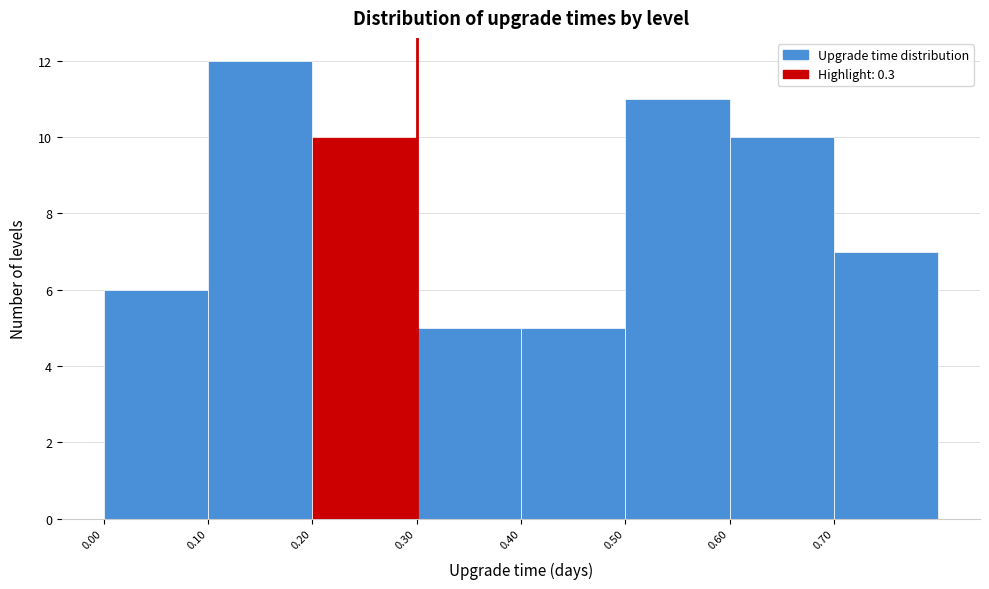

Which range on the x-axis has the tallest bar?

0.1 to 0.2